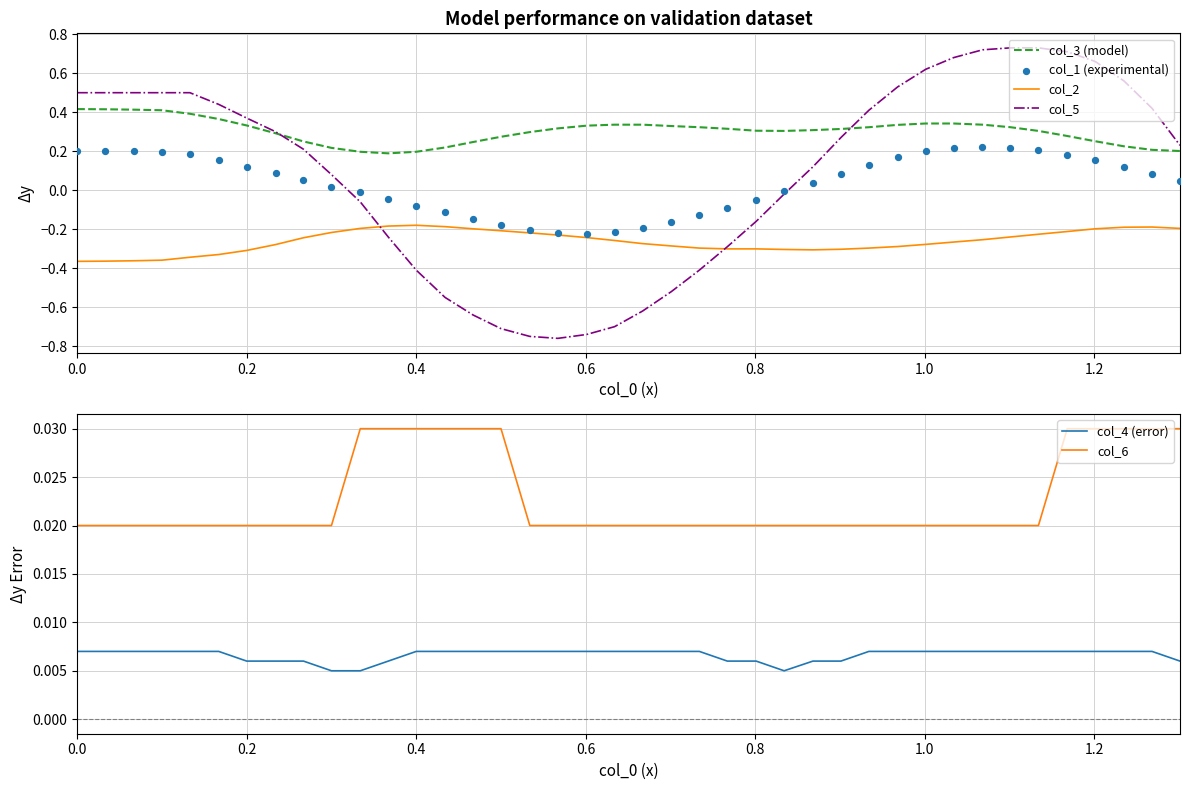

At how many categories does at least one series exceed 0?

40